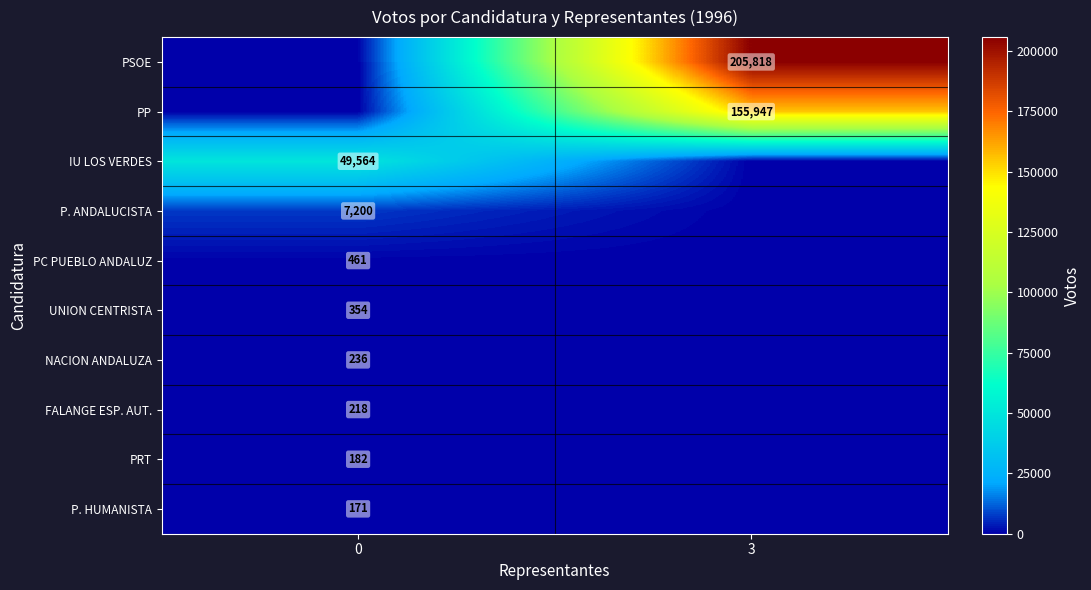

At how many categories does at least one series exceed 27364?

2